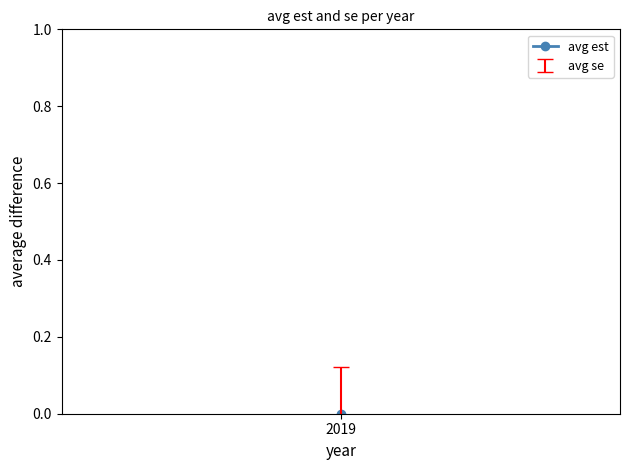

What is the total value across all series at 2019?

0.1